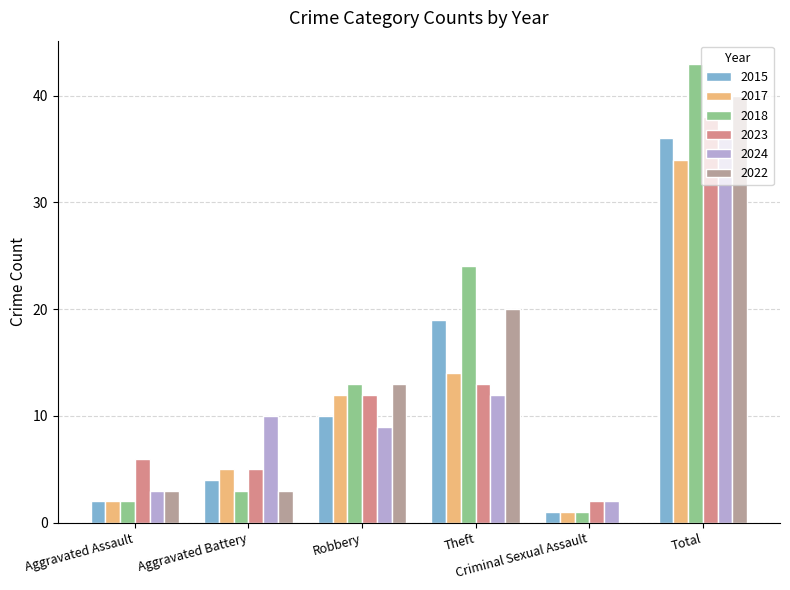

Read the 2018 value at Robbery, to the nearest 5.

15